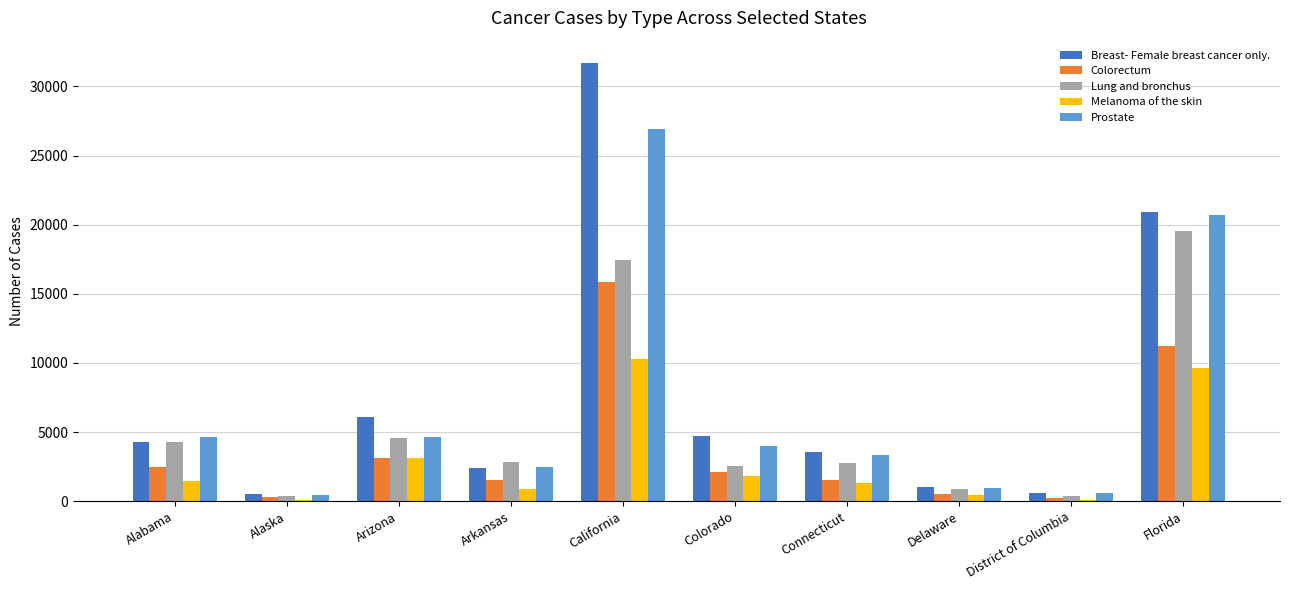

The value of Colorectum at Florida is 19683. True or false?

False